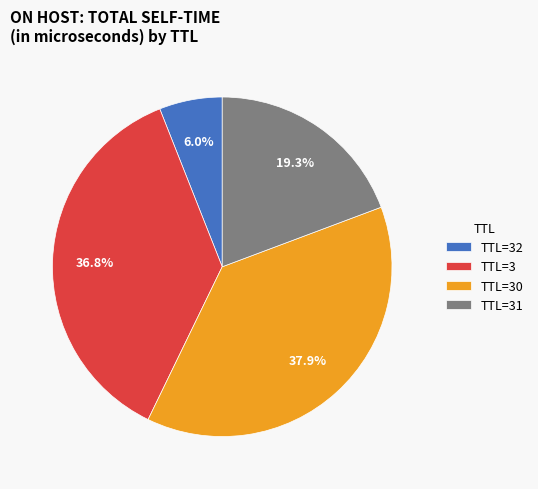

Rank the categories by value from highest to lowest.

TTL=30, TTL=3, TTL=31, TTL=32